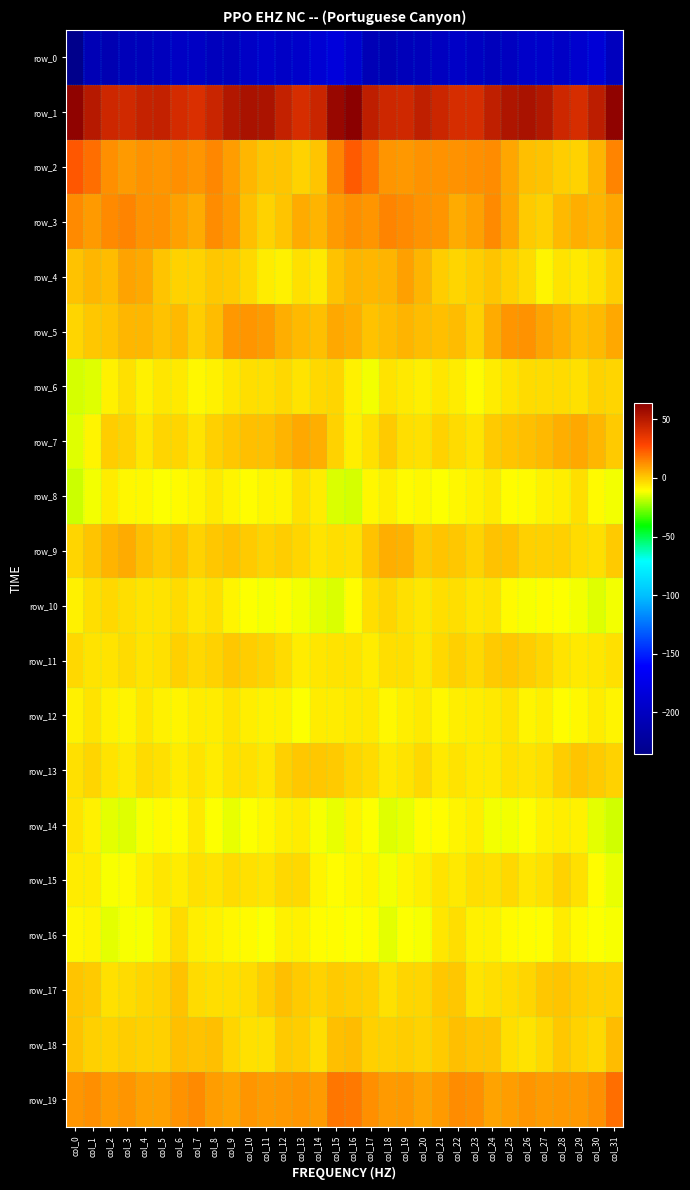

Which series has the widest spread of values?

row_0